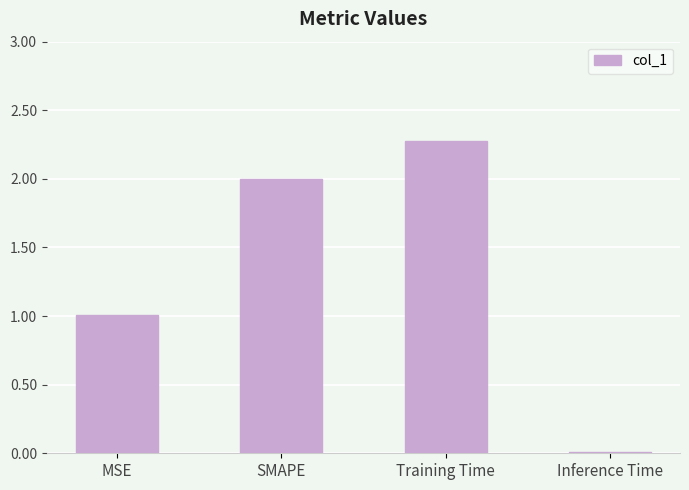

What is the average value?

1.3